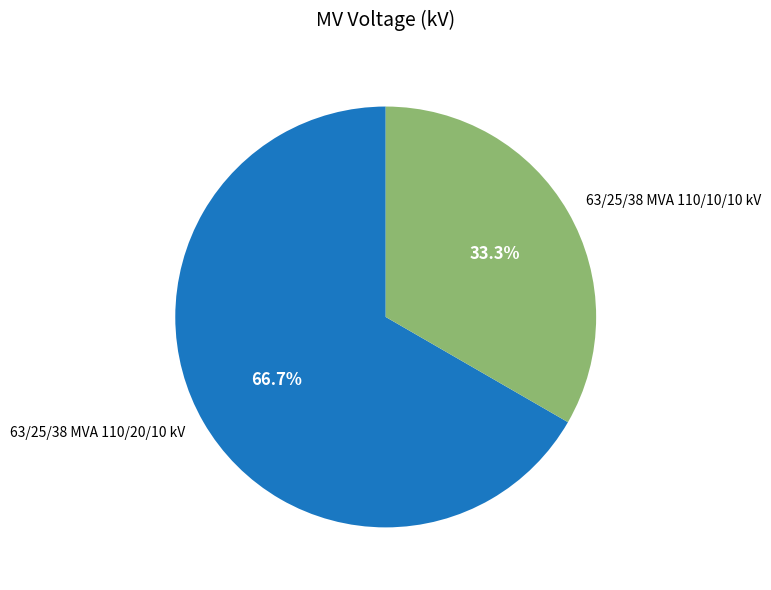

What is the smallest slice in the pie chart?

63/25/38 MVA 110/10/10 kV